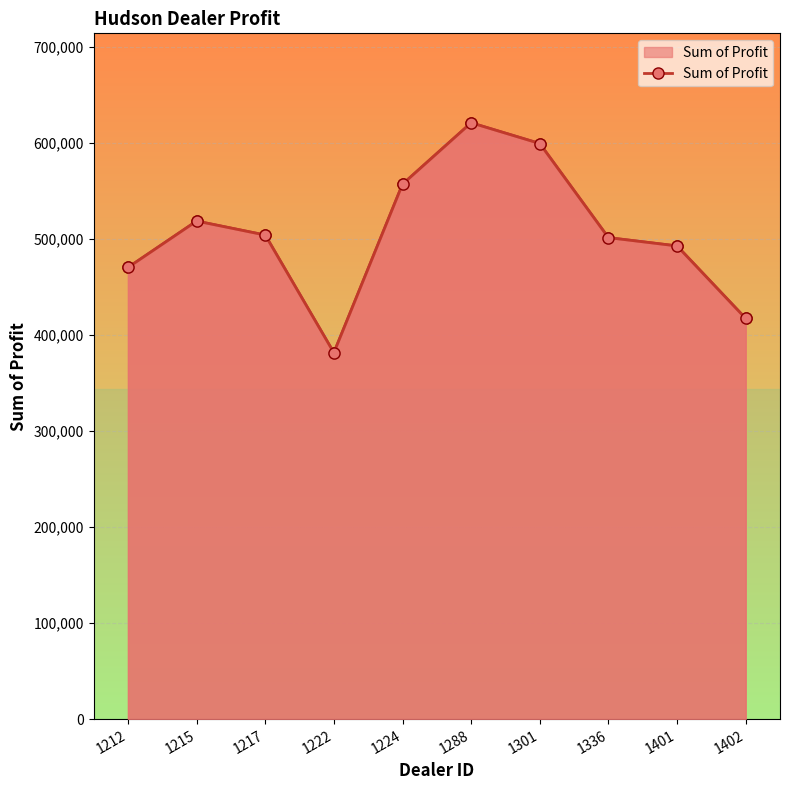

What is the average value?

506476.2